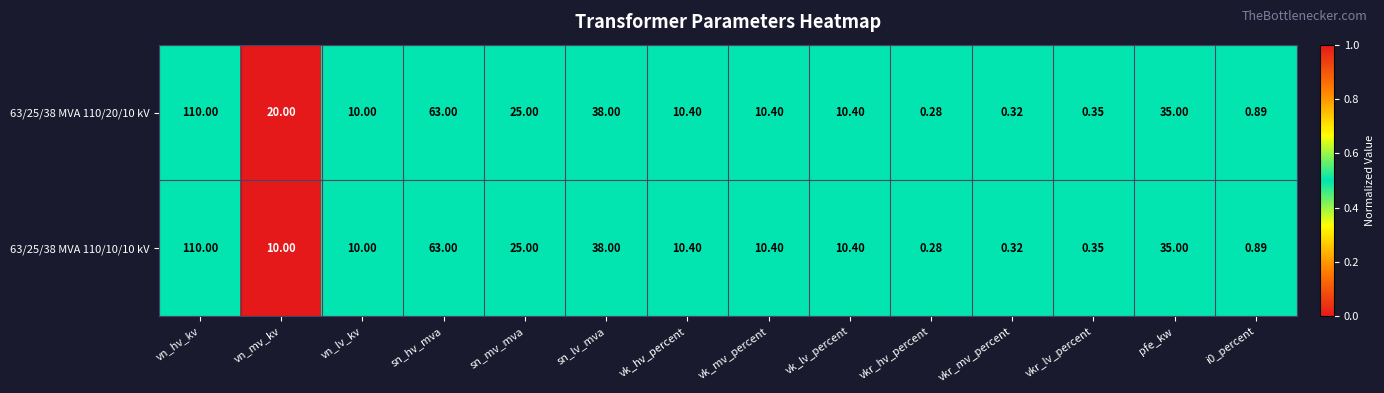

Is the value of 63/25/38 MVA 110/10/10 kV at sn_mv_mva greater than the value of 63/25/38 MVA 110/20/10 kV at vk_mv_percent?

Yes